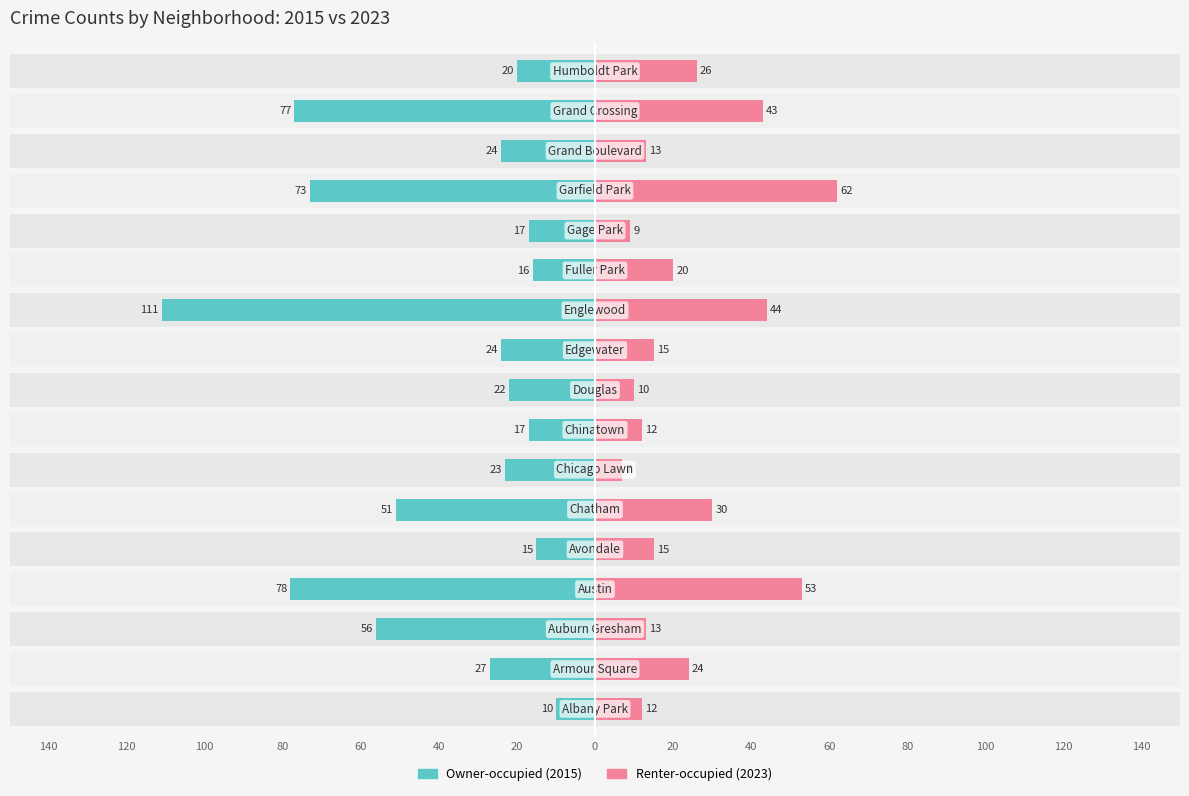

What position from the left is Austin?

4